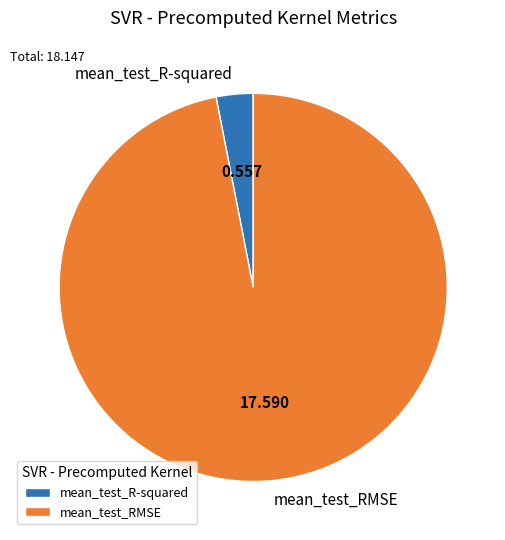

Does mean_test_R-squared represent more than half of the total?

No